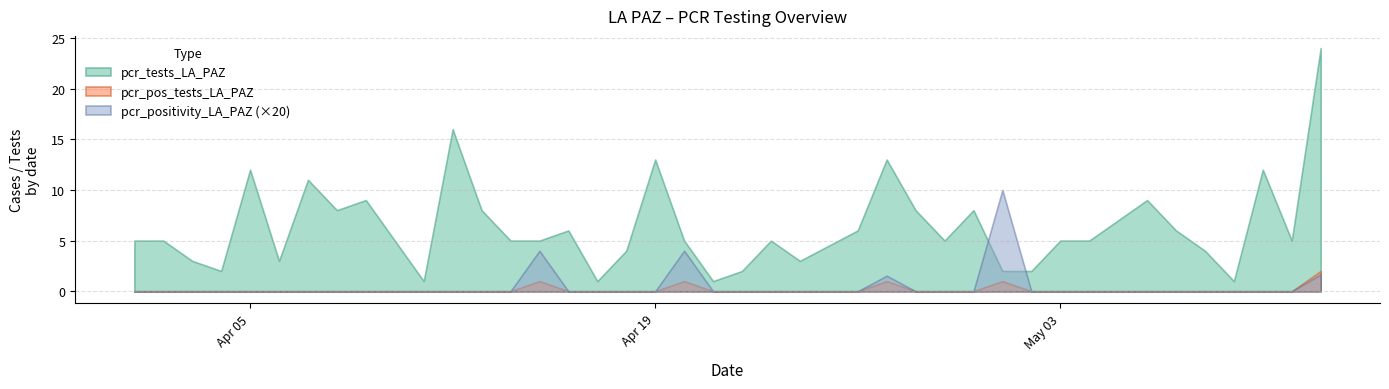

What is the maximum value shown in the chart?

24.0